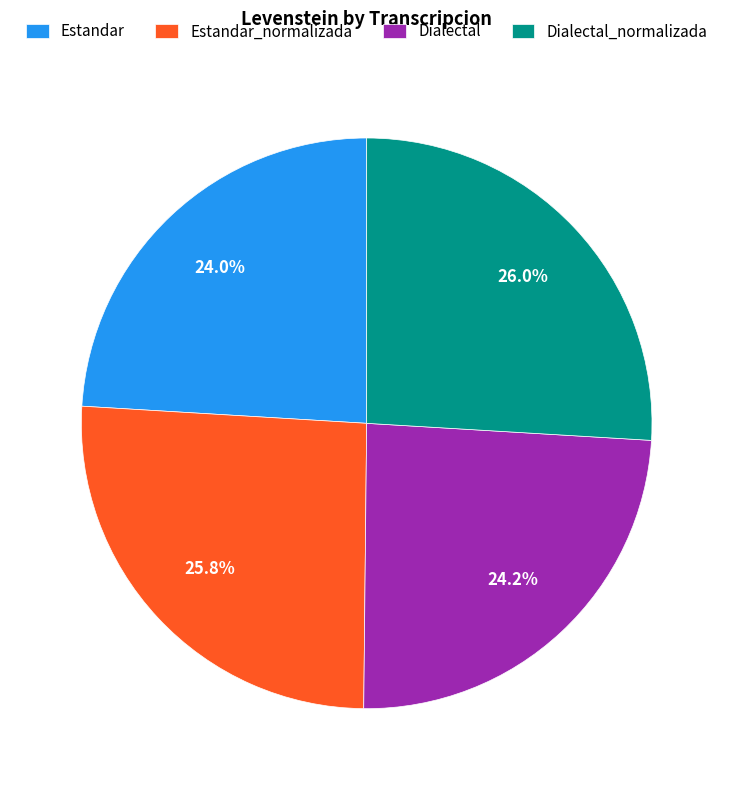

Does Estandar_normalizada represent more than half of the total?

No